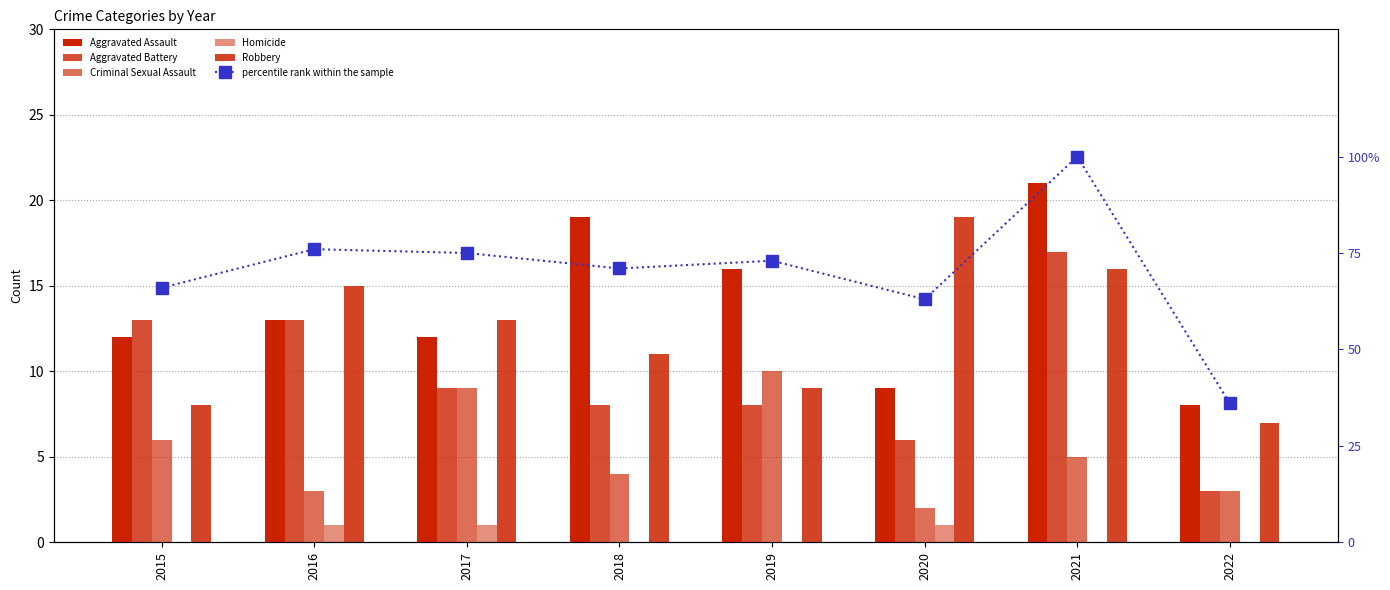

Reading left to right, extract all data points from this chart.

Aggravated Assault: 12	13	12	19	16	9	21	8
Aggravated Battery: 13	13	9	8	8	6	17	3
Criminal Sexual Assault: 6	3	9	4	10	2	5	3
Homicide: 0	1	1	0	0	1	0	0
Robbery: 8	15	13	11	9	19	16	7
percentile rank within the sample: 66	76	75	71	73	63	100	36